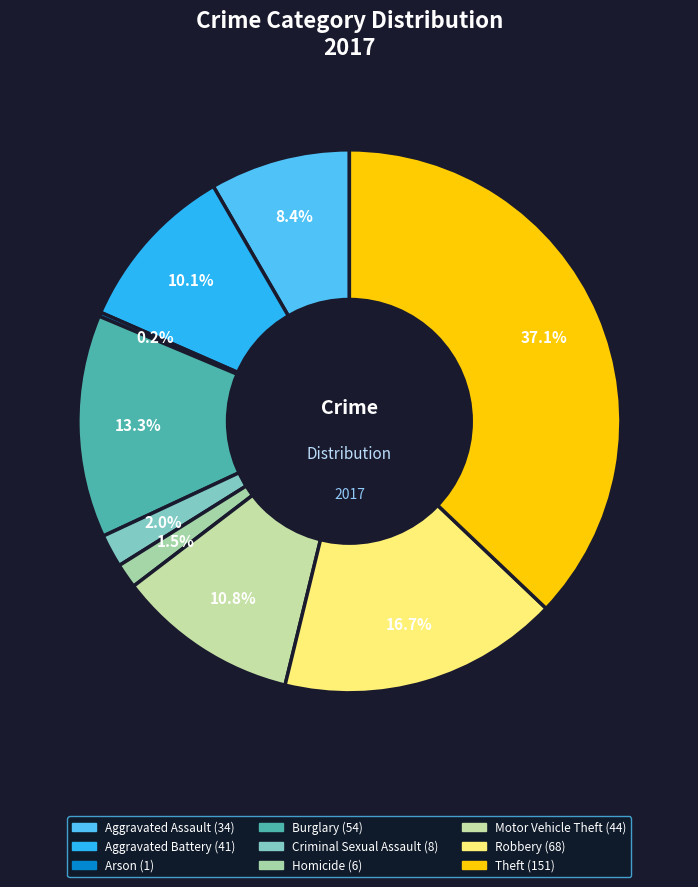

Rank the categories by value from lowest to highest.

Arson, Homicide, Criminal Sexual Assault, Aggravated Assault, Aggravated Battery, Motor Vehicle Theft, Burglary, Robbery, Theft